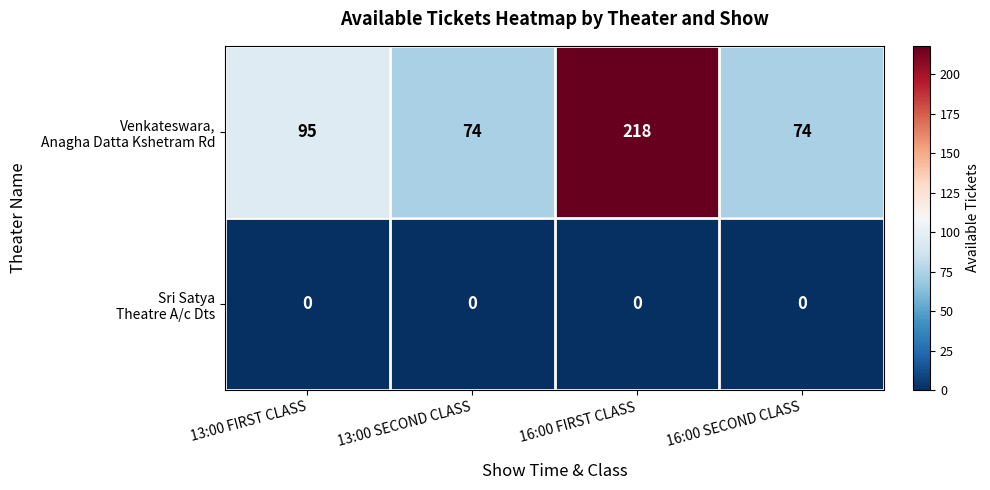

At which category is the sum across all series the highest?

16:00 FIRST CLASS